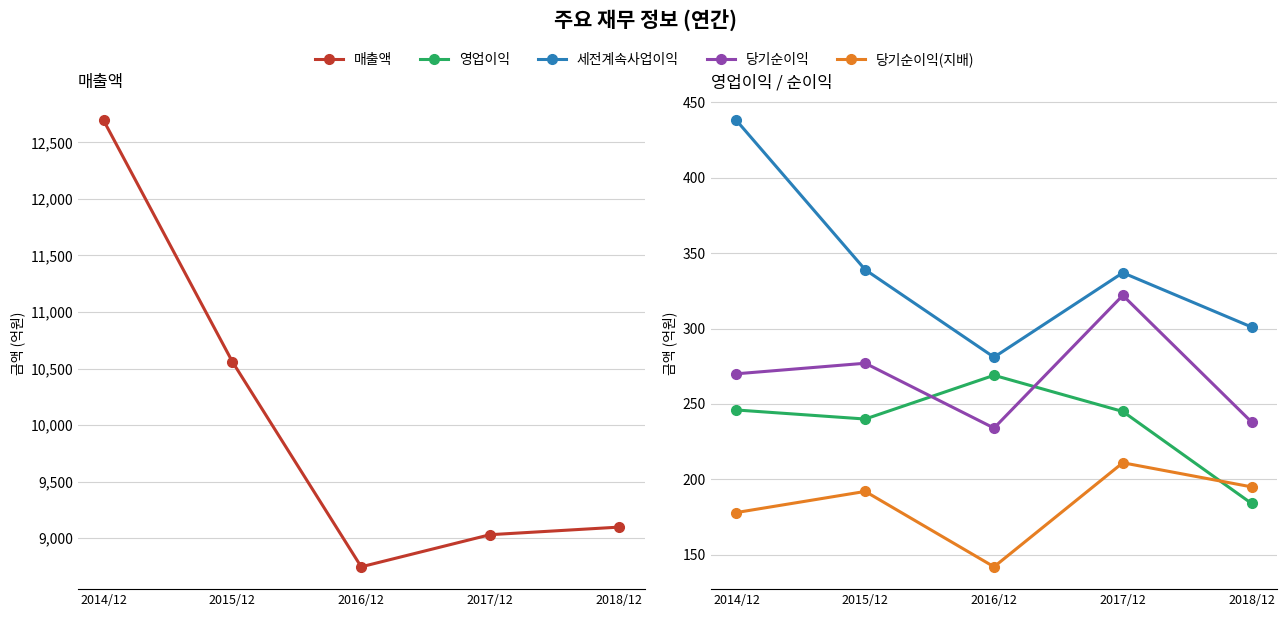

What is the difference between the maximum and minimum values in the 당기순이익 series?

88